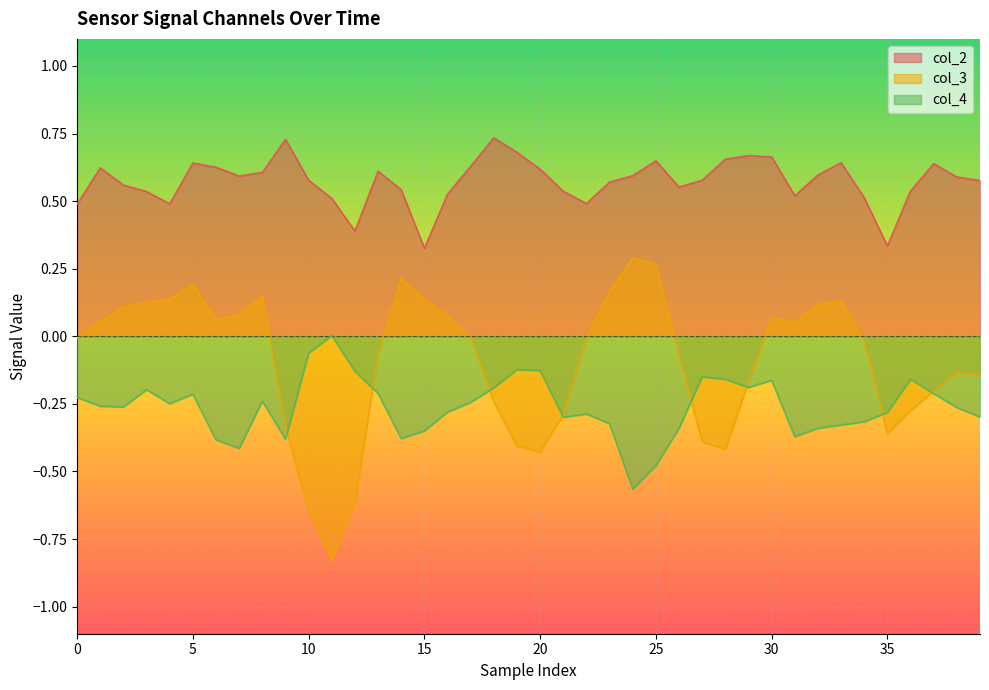

What are all the series names shown in the legend?

col_2, col_3, col_4